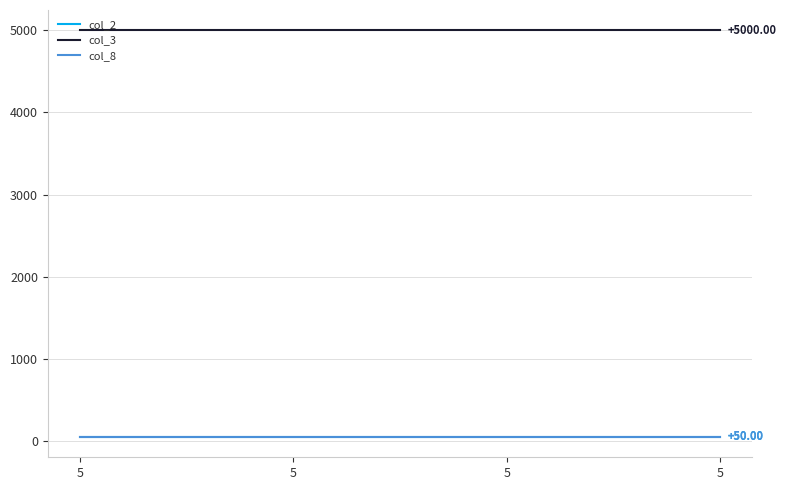

Does the chart display data point markers on the line(s)?

No